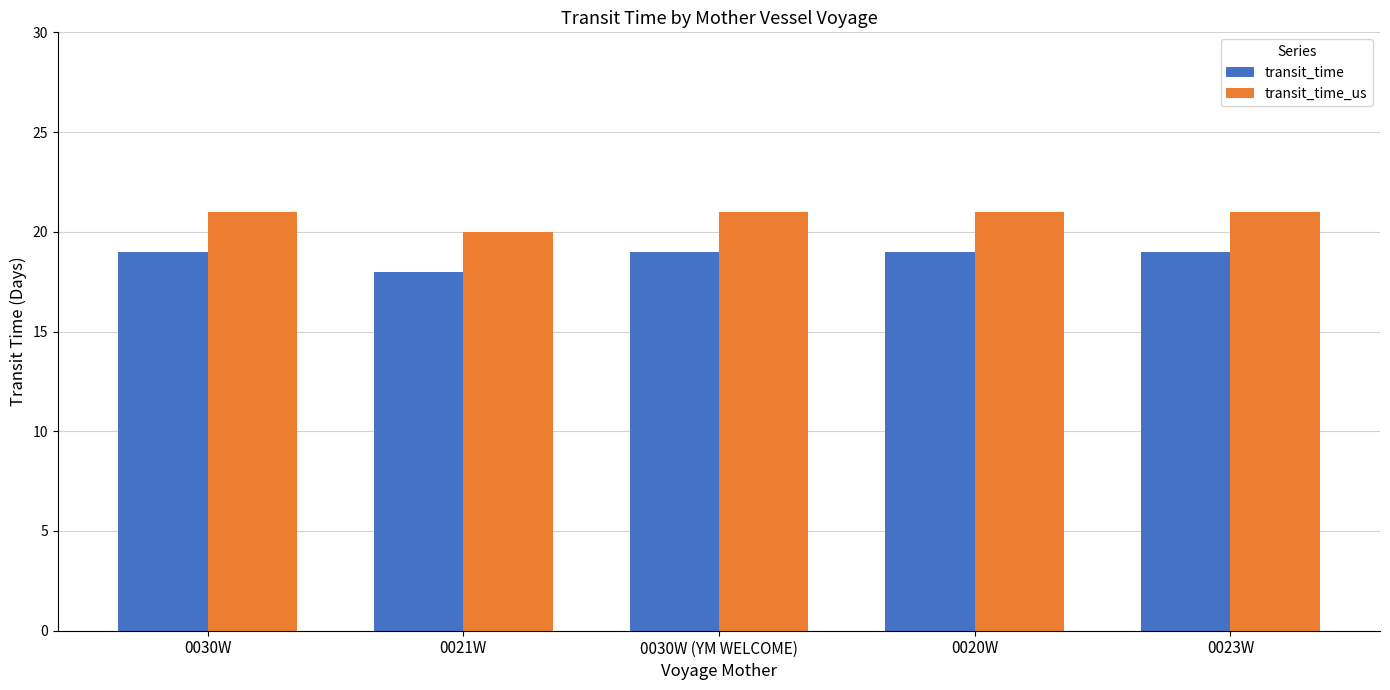

Which series has the largest total across all categories?

transit_time_us